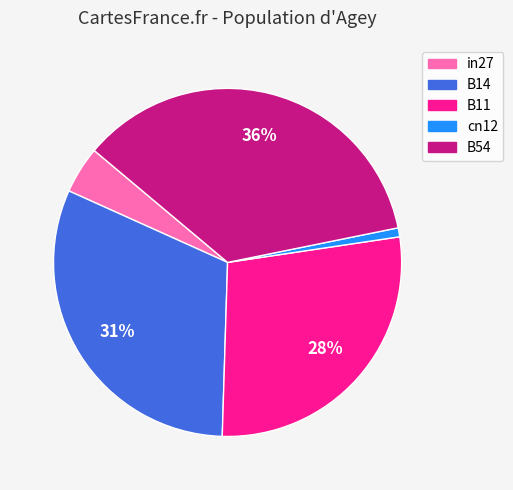

To the nearest percent, what portion does in27 represent?

4%